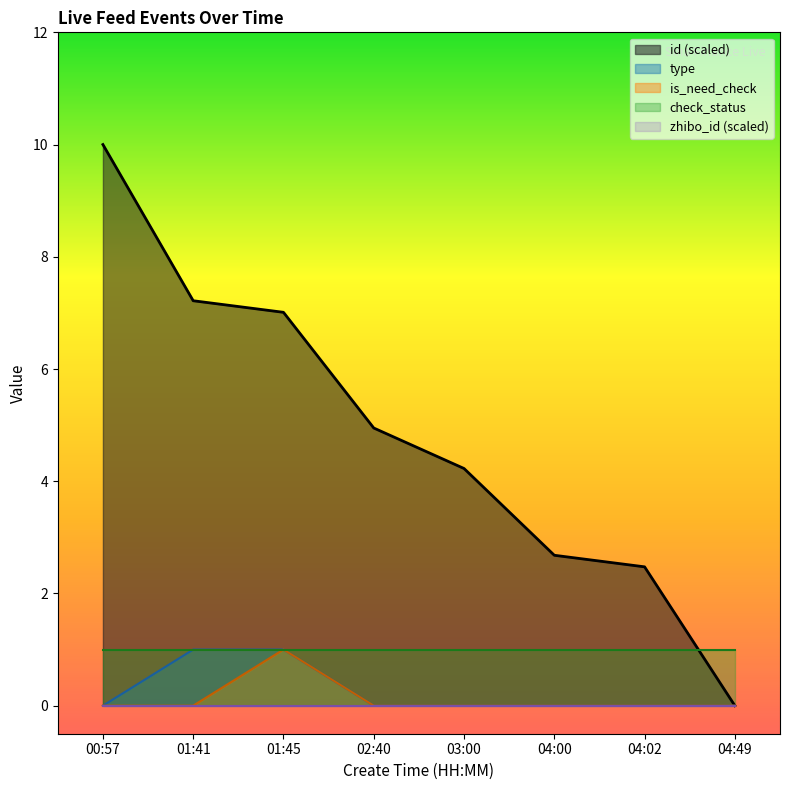

What is the sum of the id values at 04:02 and 03:00?

6.7